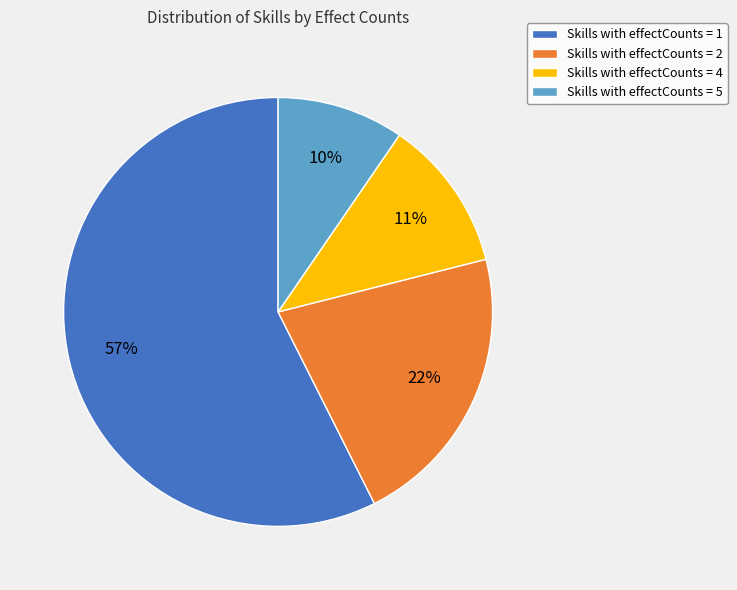

Which category has the biggest portion of the pie?

Skills with effectCounts = 1